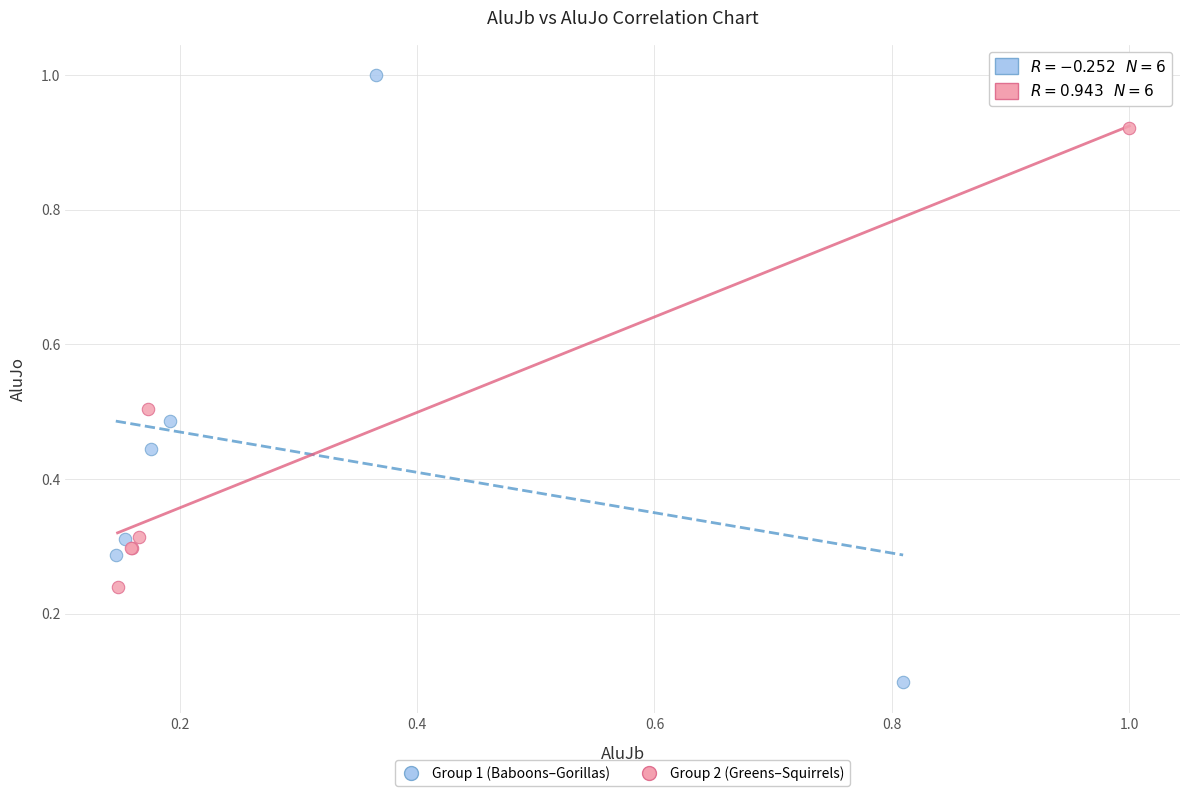

Which series has the largest Y range (max minus min)?

Group 1 (Baboons–Gorillas)